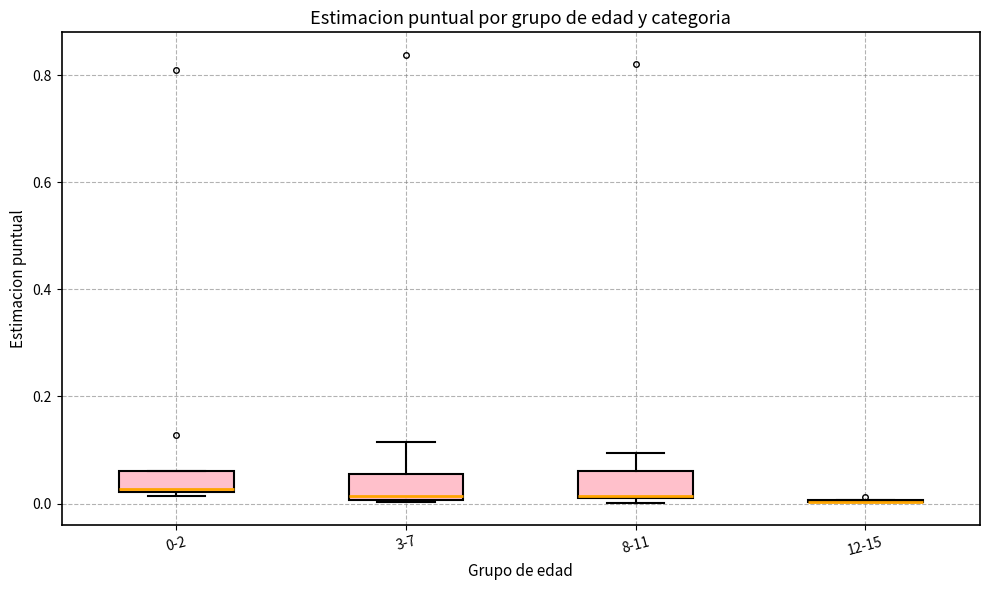

Reading left to right, read every box against the y-axis: the position of its median line, the range the box covers, and the ends of its whiskers. The values are not printed on the chart, so give them approximately, as read against the axis.

0-2: median 0.02 (just above the box's lower edge), box 0.02 to 0.06, whiskers 0.02 (just below the box's lower edge) to 0.06
3-7: median 0.02, box 0.00 to 0.06, whiskers 0.00 to 0.12
8-11: median 0.02, box 0.00 to 0.06, whiskers 0.00 (just below the box's lower edge) to 0.10
12-15: box collapsed to a line at 0.00, whiskers 0.00 to 0.00